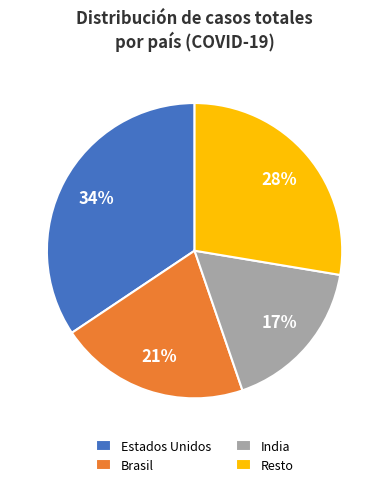

How many segments does this pie chart have?

4